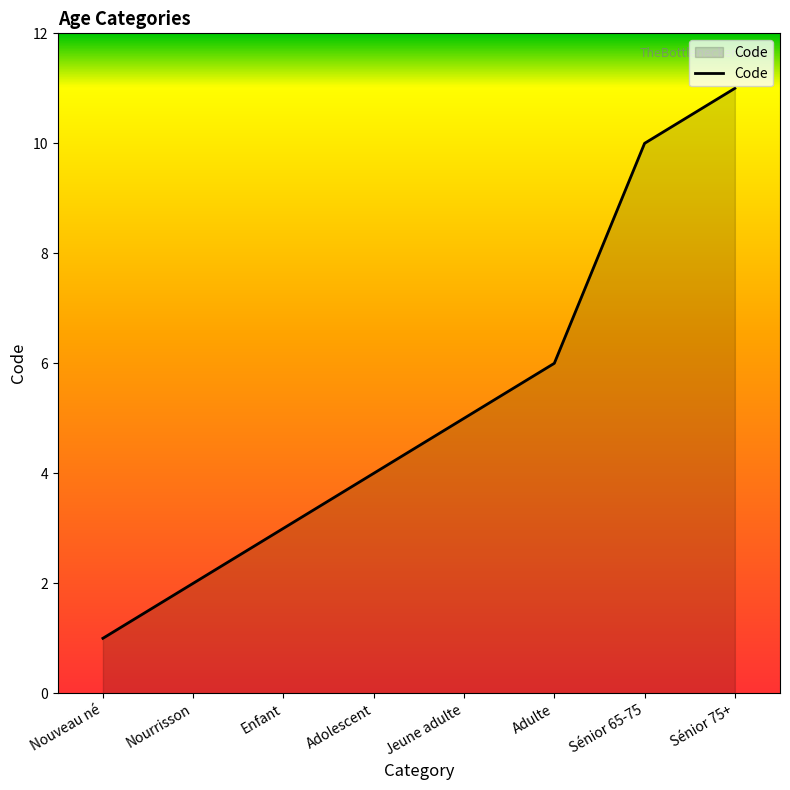

List the labels in order of value, largest first.

Sénior 75+, Sénior 65-75, Adulte, Jeune adulte, Adolescent, Enfant, Nourrisson, Nouveau né